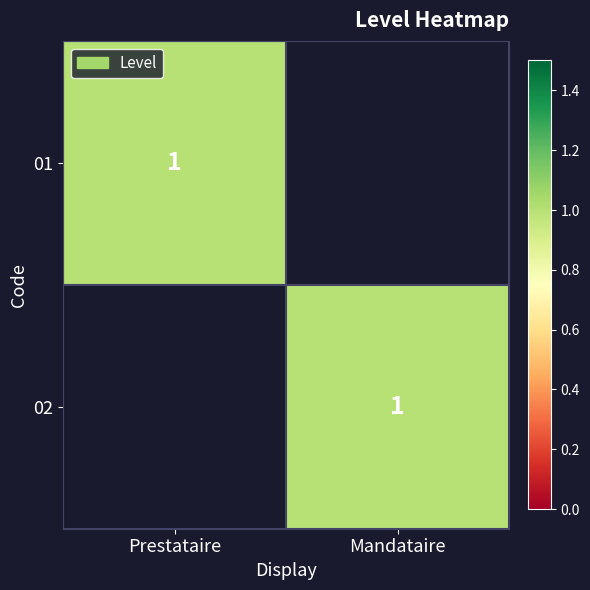

What is the maximum value shown in the chart?

1